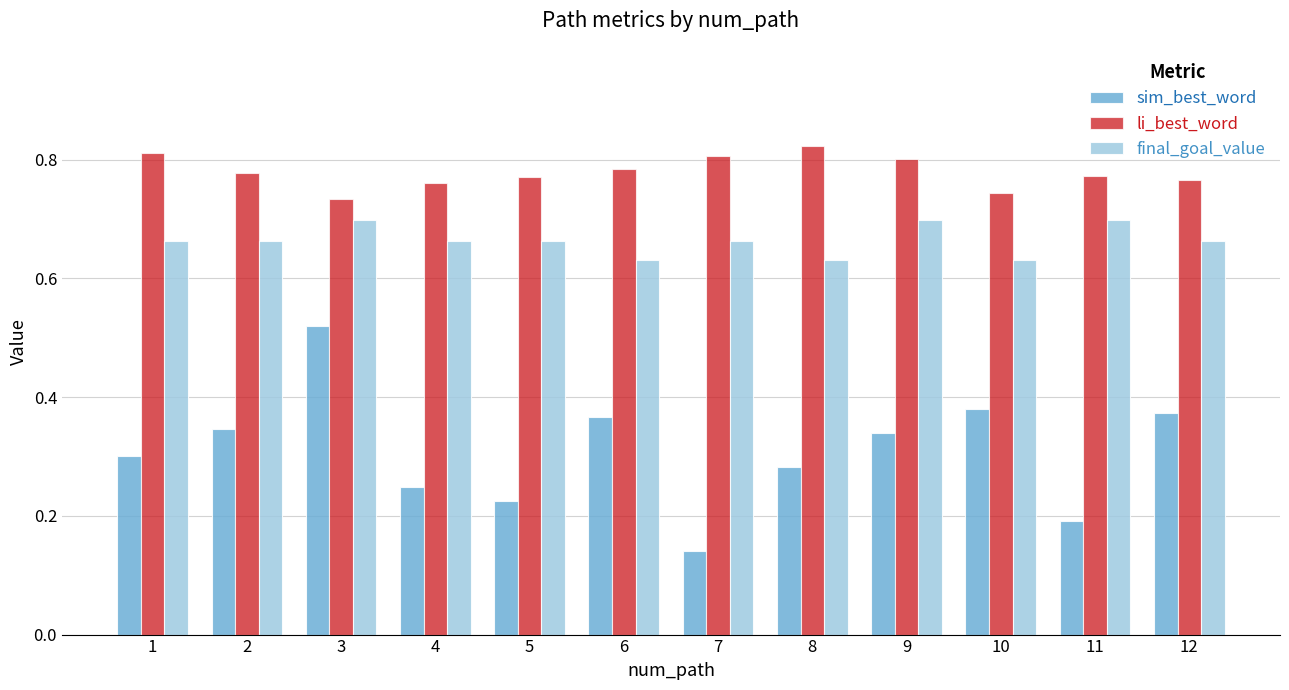

Is it true that li_best_word equals 0.7 at 3?

True